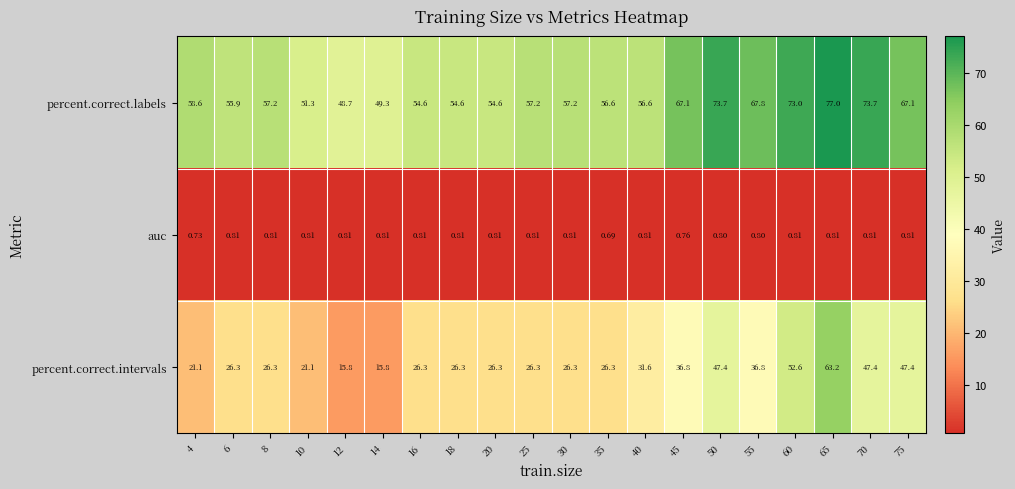

Rank the series by their average value, from lowest to highest.

auc, percent.correct.intervals, percent.correct.labels